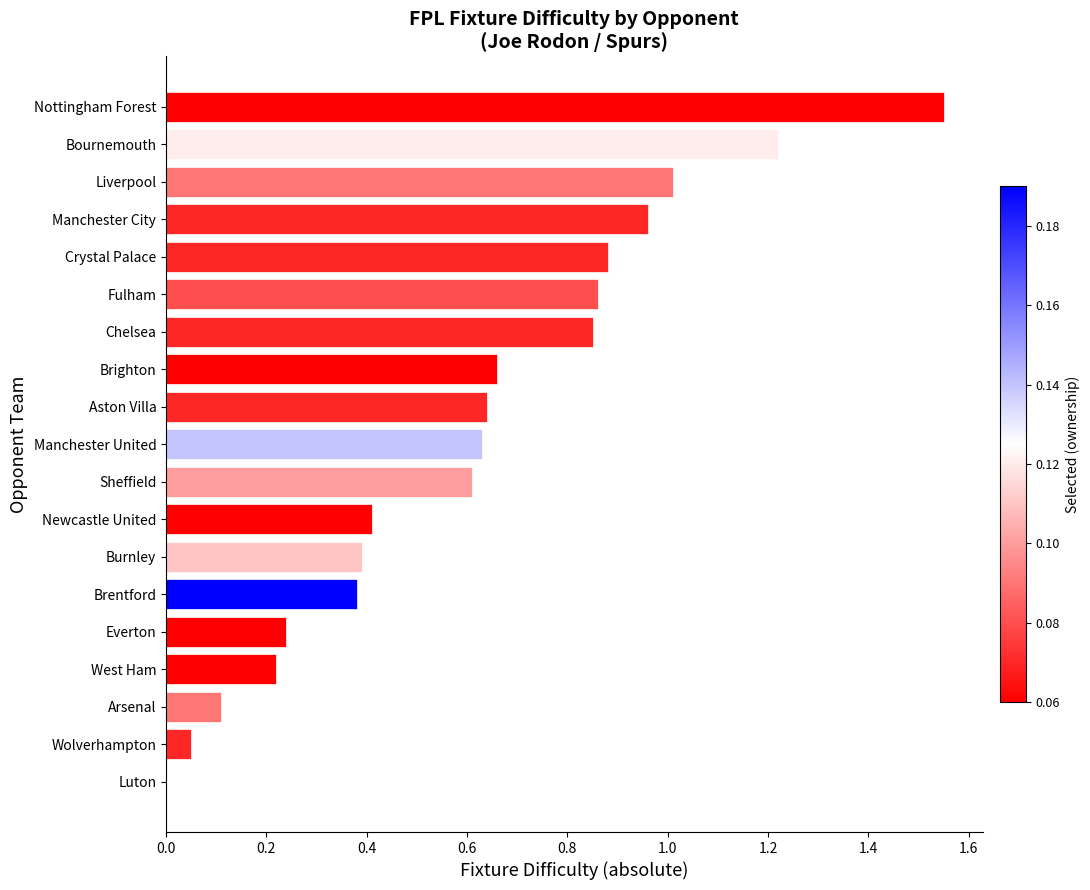

Are the bars horizontal?

Yes